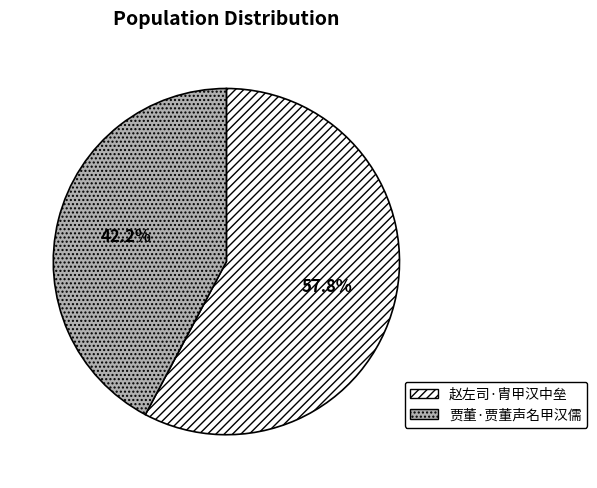

To the nearest percent, what is the average slice percentage?

50%